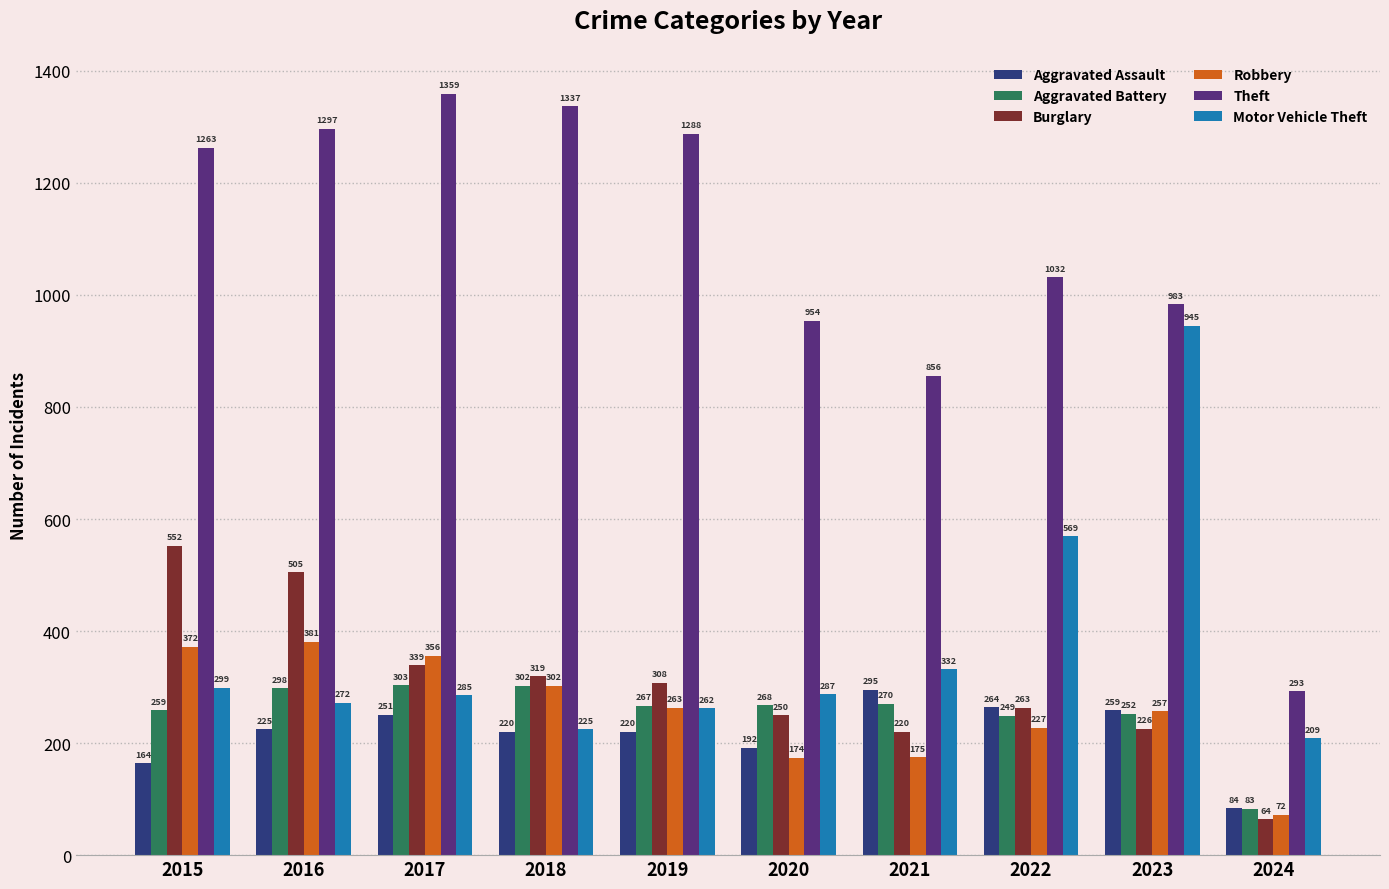

At which label is Motor Vehicle Theft closest to 577?

2022